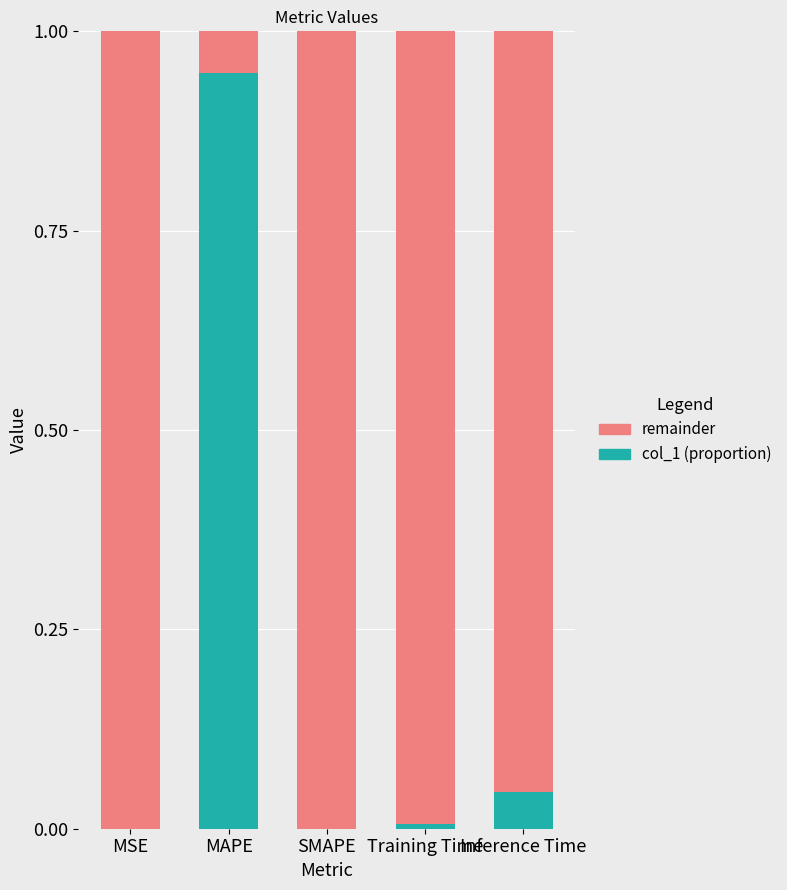

The col_1 (proportion) series shows 0.0 at Inference Time. True or false?

True